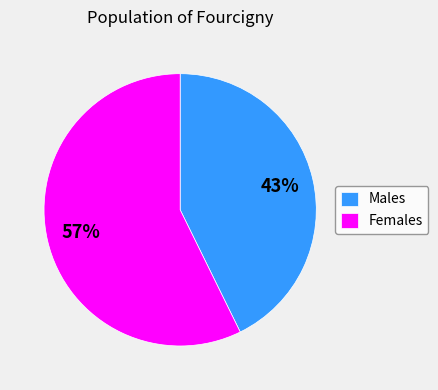

Count the number of slices in the pie.

2